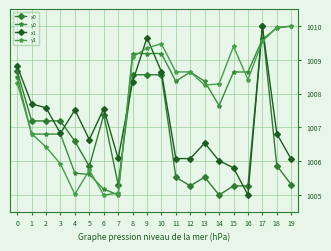

Where is y1 nearest to the value 1007?

1